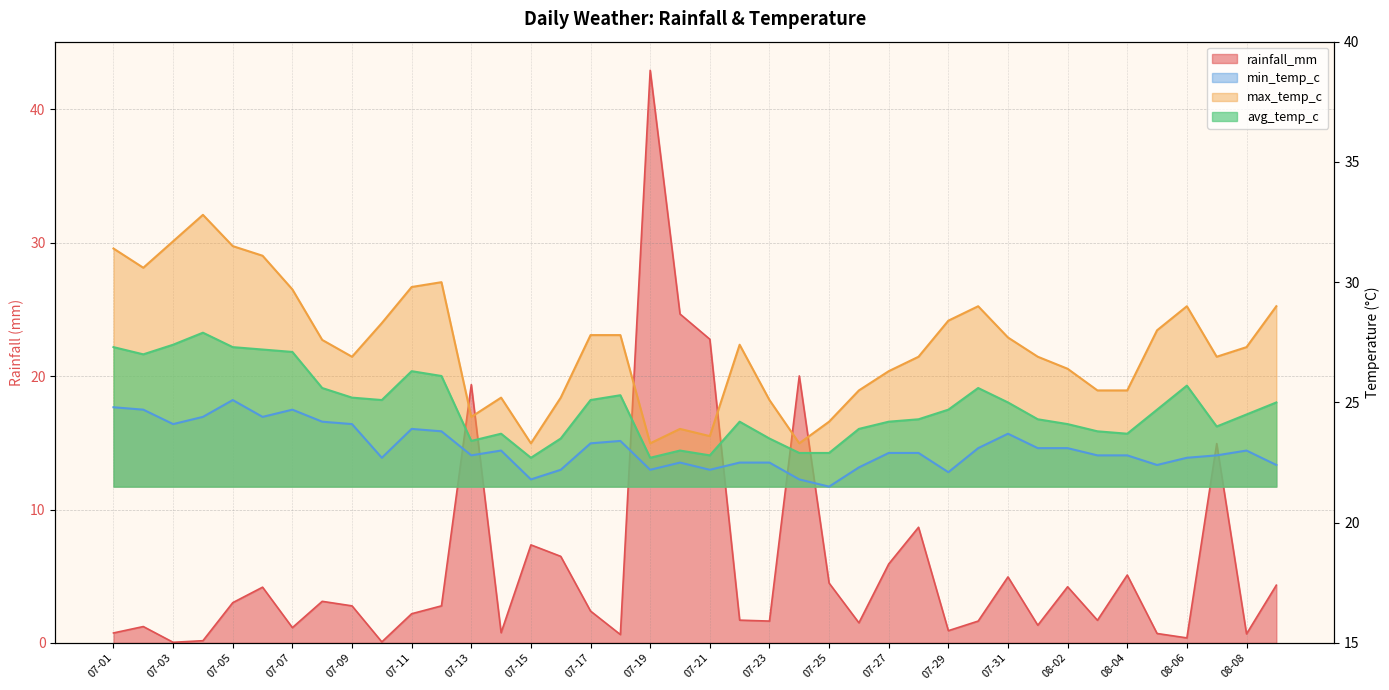

At 07-10, list the series in order from smallest to largest.

rainfall_mm, min_temp_c, avg_temp_c, max_temp_c